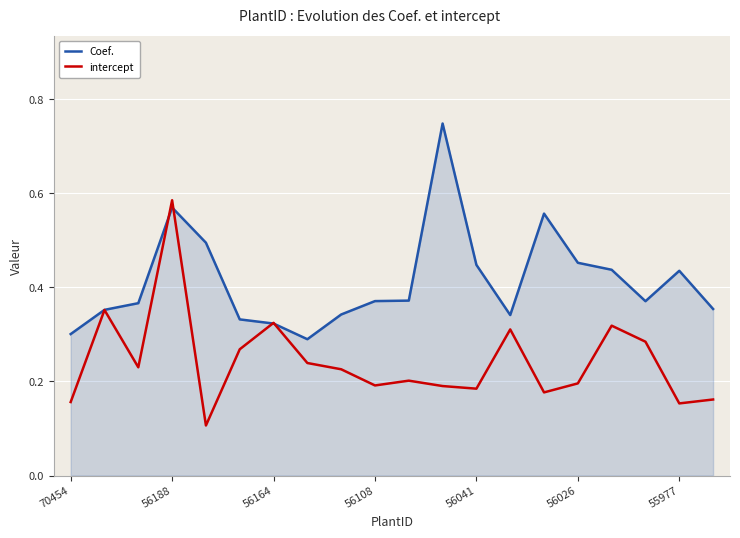

Rank the series by their average value, from lowest to highest.

intercept, Coef.